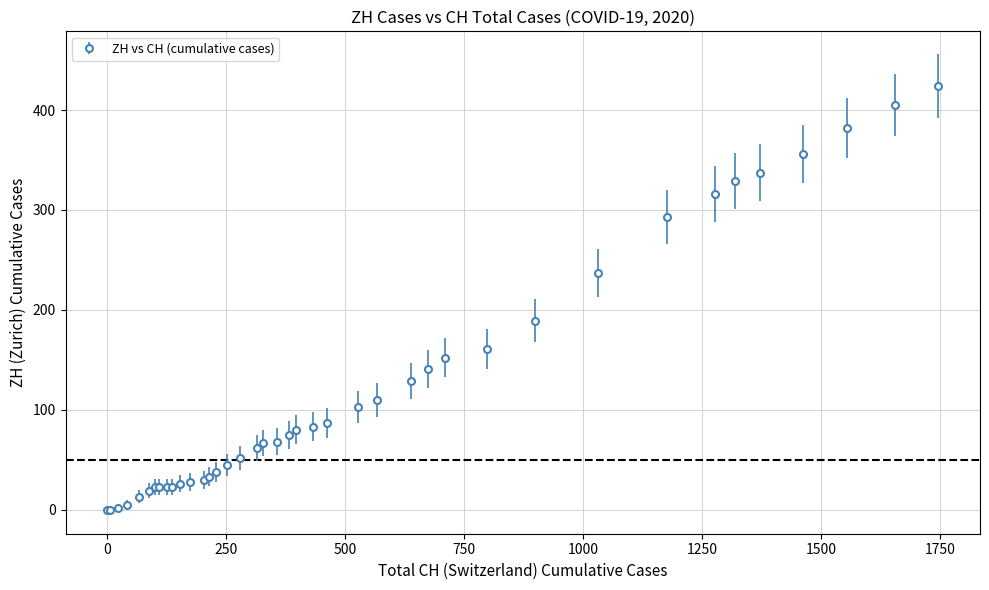

What is the maximum value shown in the chart?

424